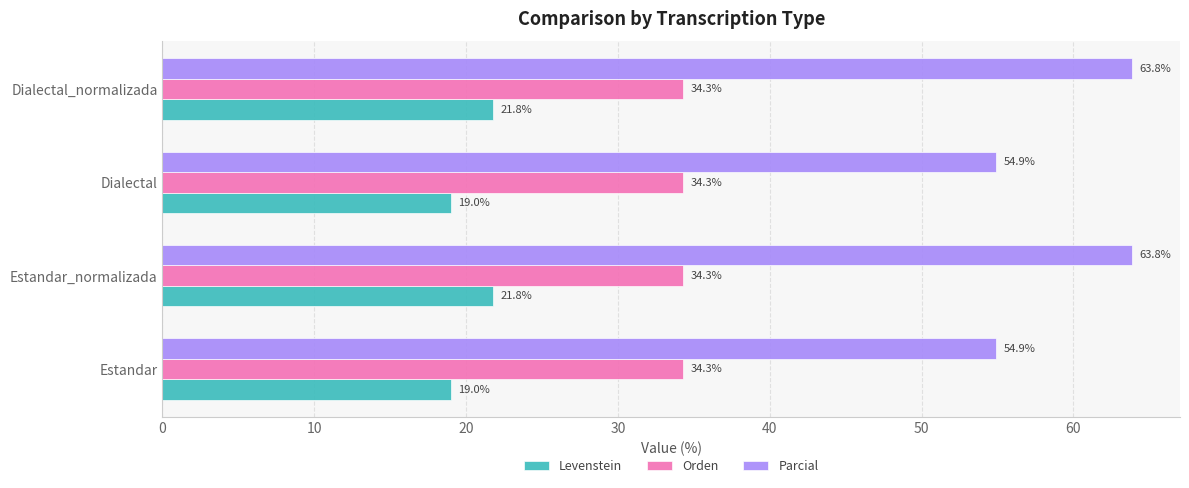

Which series has the largest total across all categories?

Parcial